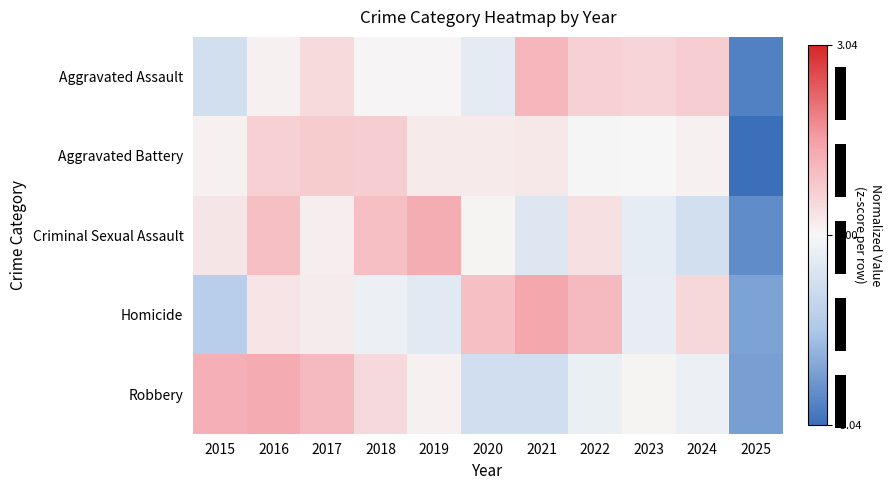

At which category is the sum across all series the highest?

2016